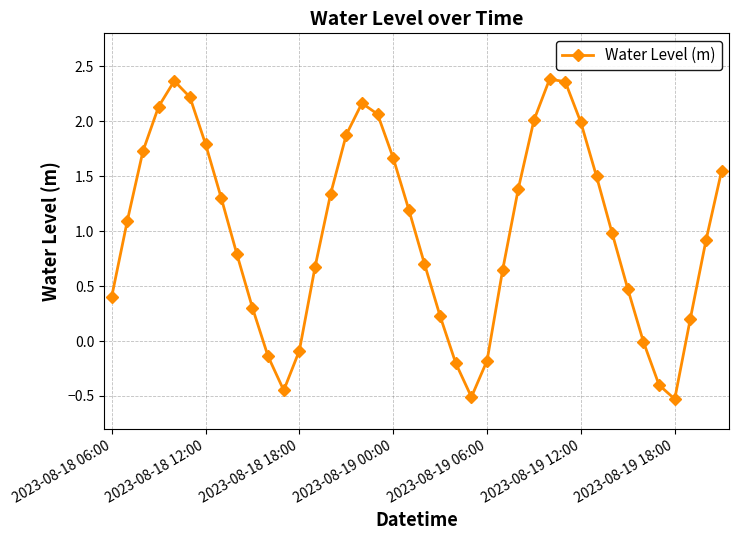

True or false: there are more than 0 points higher than both neighbors.

True